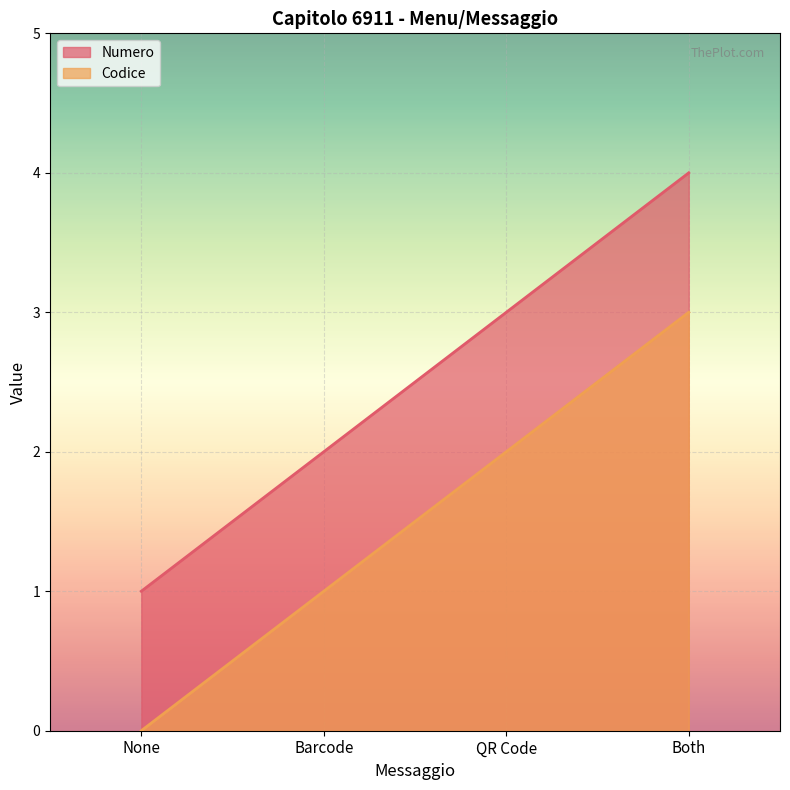

What is the maximum value shown in the chart?

4